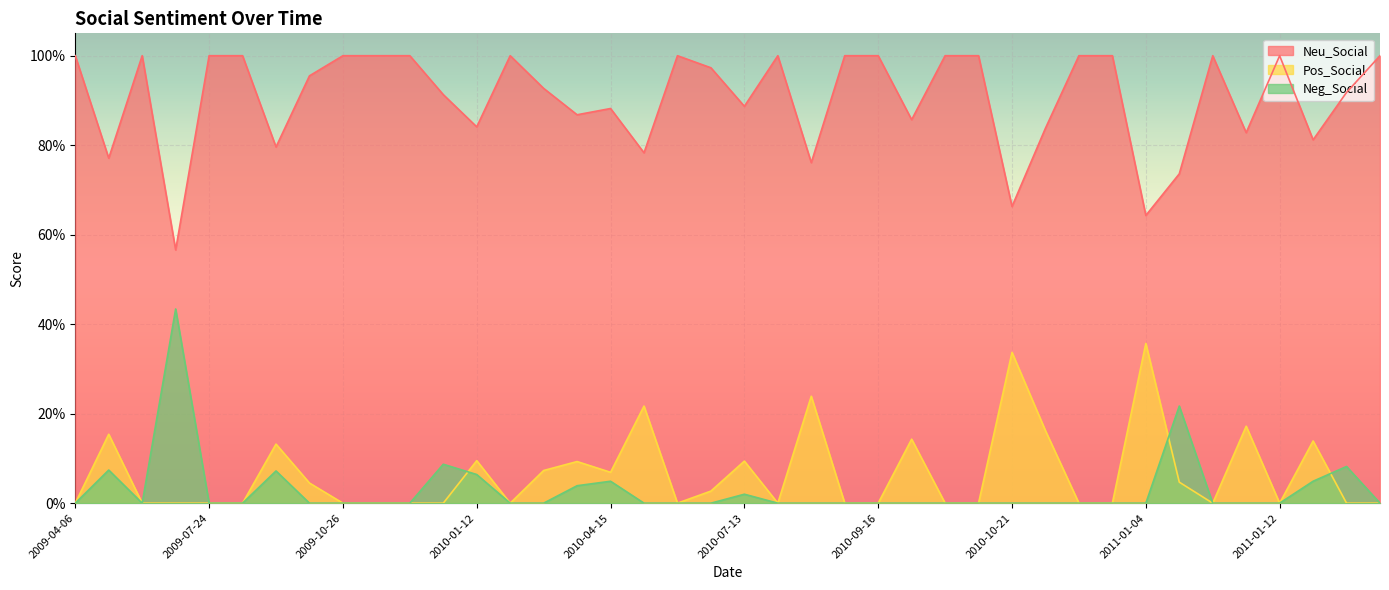

Rank the series at 2010-11-30 from lowest to highest value.

Pos_Social, Neg_Social, Neu_Social